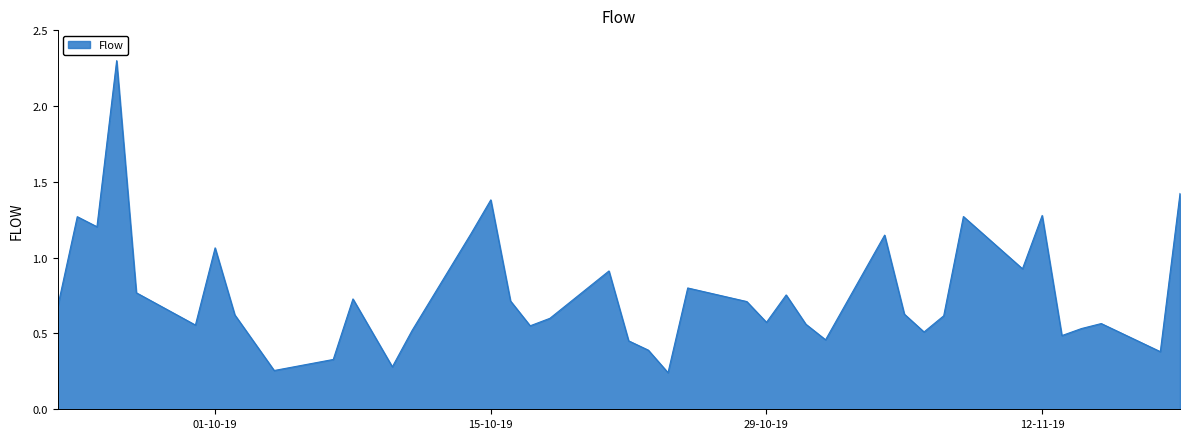

What is the greatest value displayed?

2.3